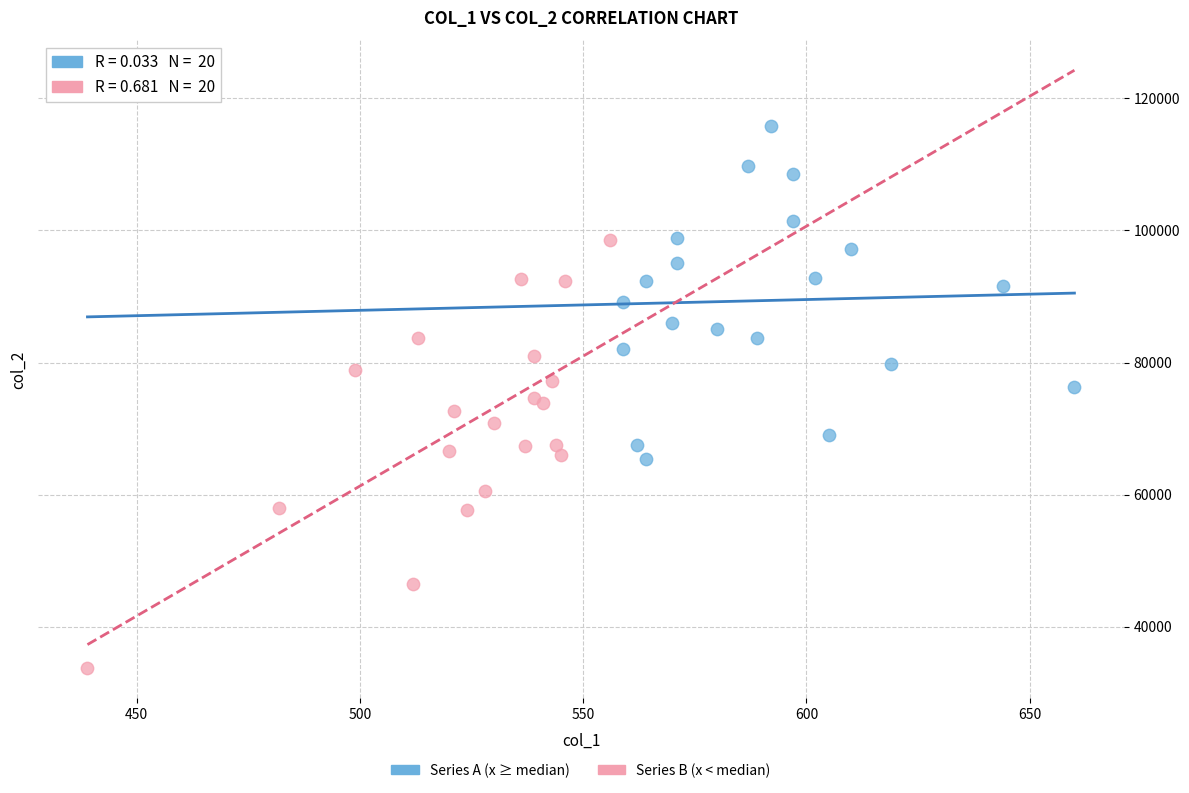

Which series has the widest spread of Y values?

Series B (x < median)